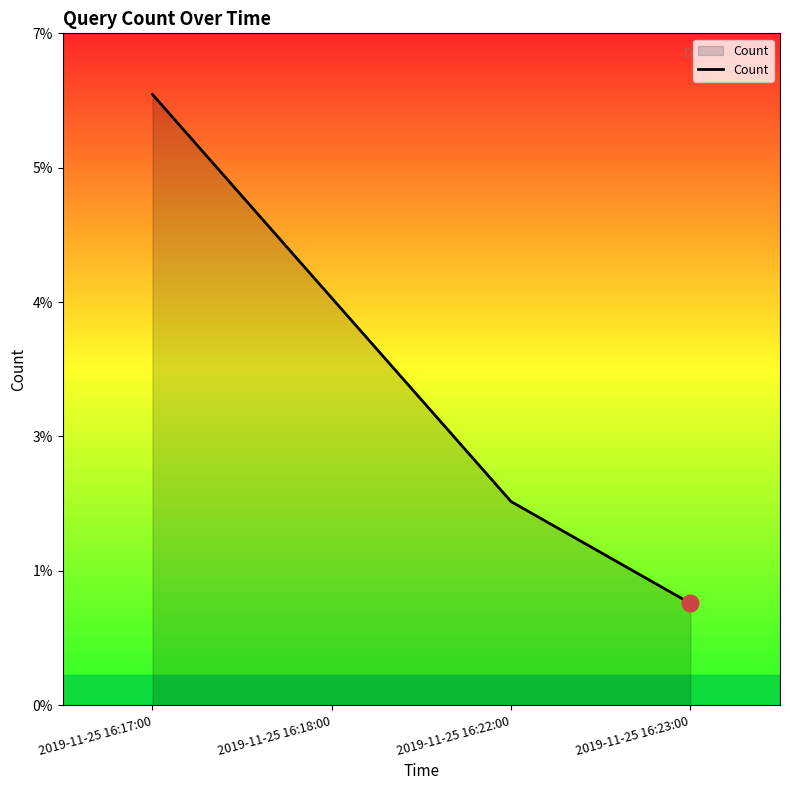

Is it true that the value at 2019-11-25 16:18:00 is 5?

False